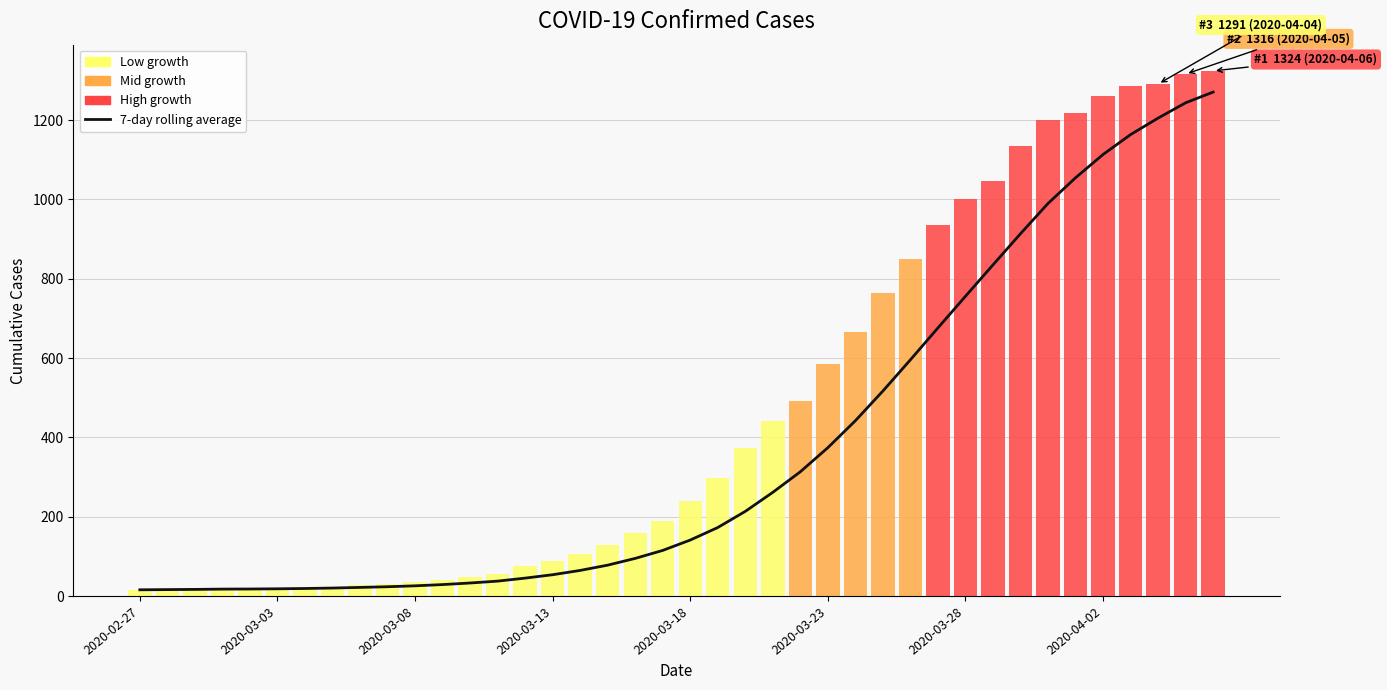

What is the difference between the second highest and minimum values?

1227.7